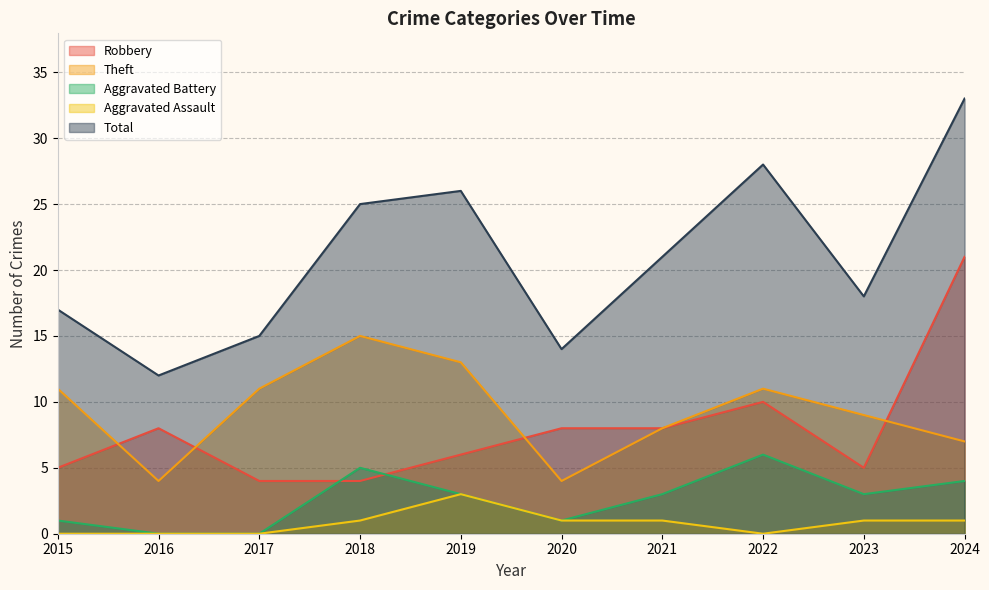

Which category has the highest value across all series?

2024